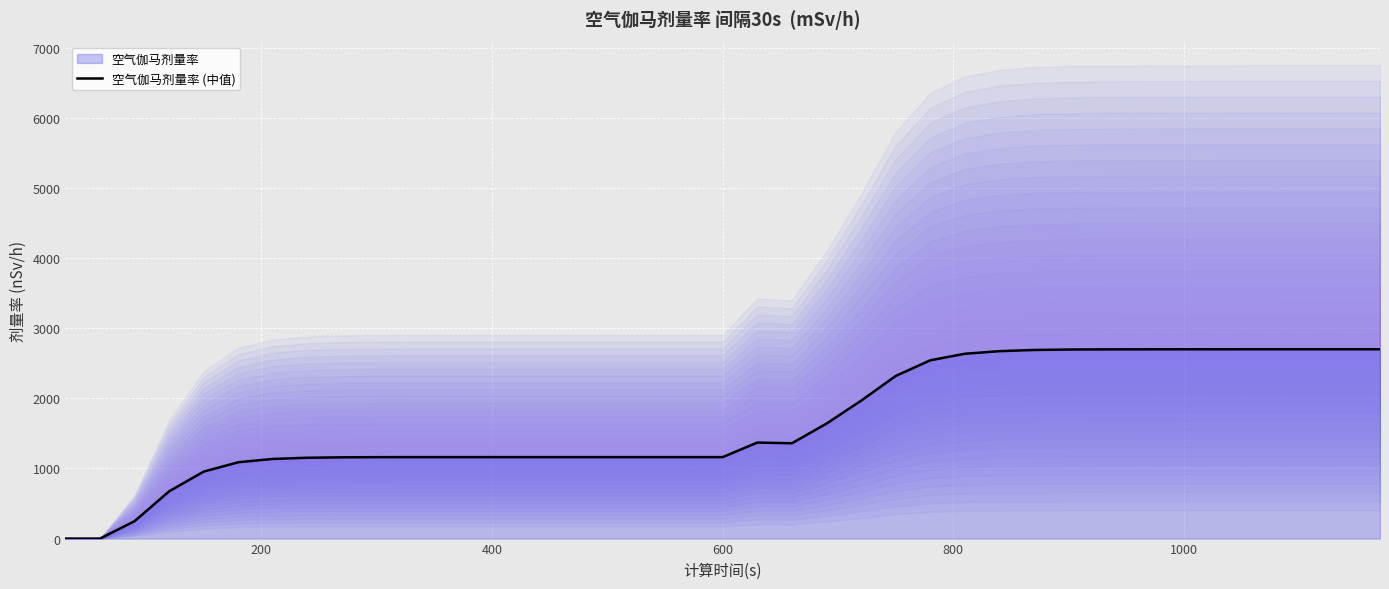

What is the highest value of the 空气伽马剂量率 (中值) series?

2698.7